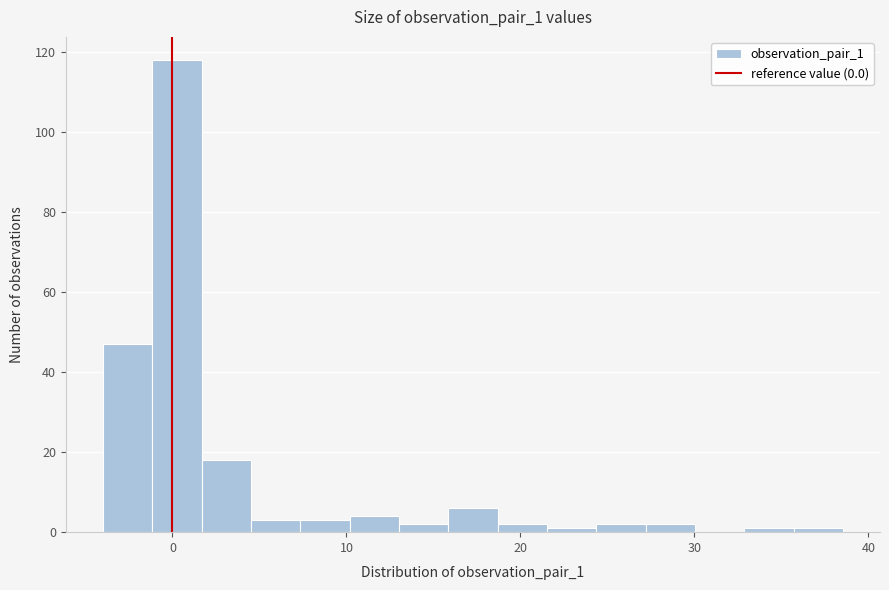

Around what value on the x-axis is the tallest bar? Give the approximate position of its centre, as read against the axis.

0